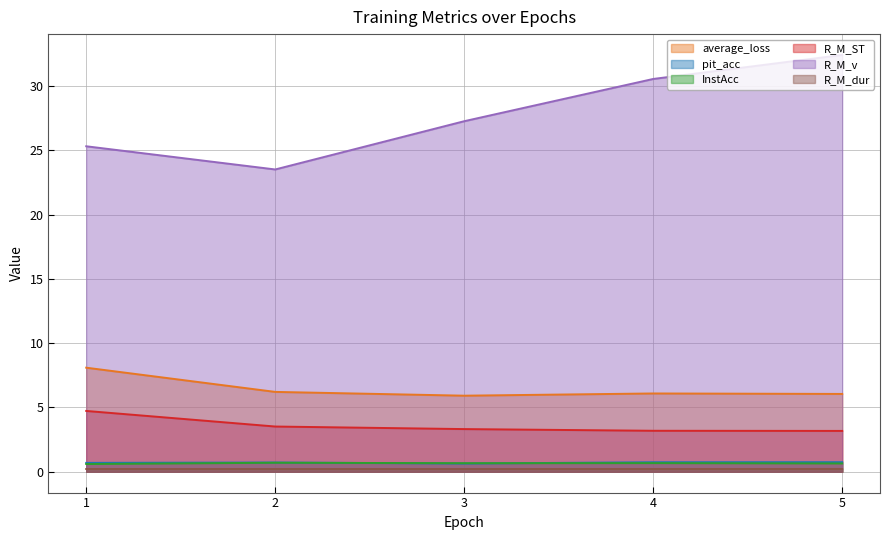

Which category has the lowest value in the InstAcc series?

1